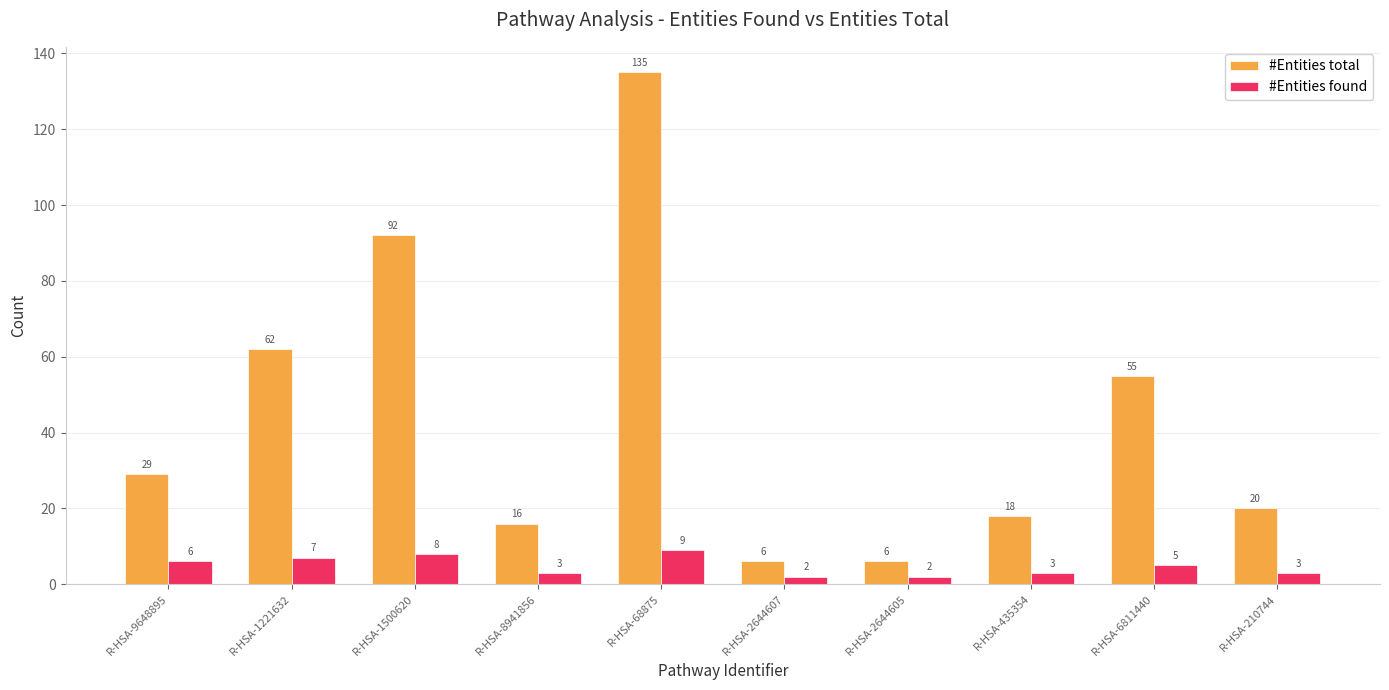

How many data points does each series have?

10